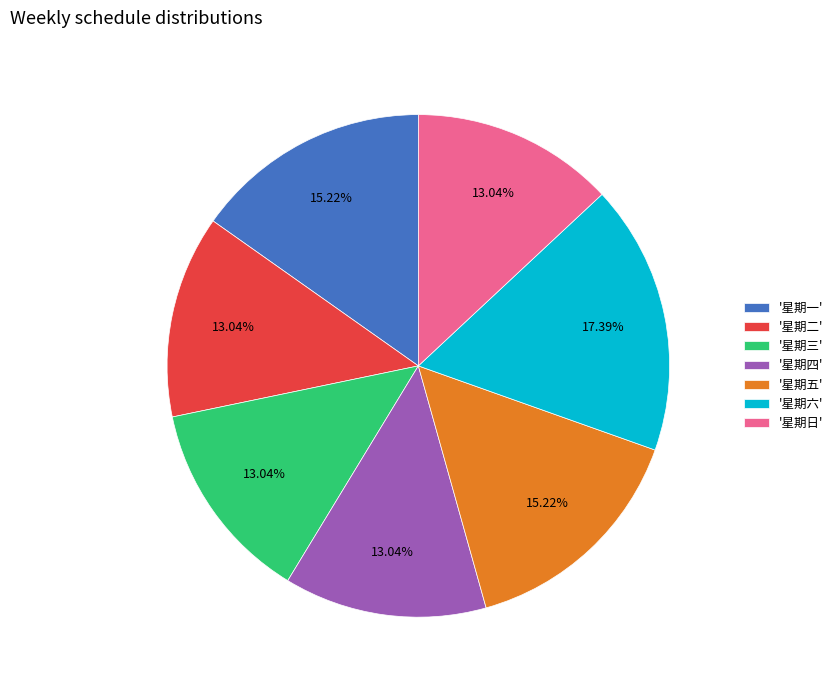

Does any single category account for the majority?

No